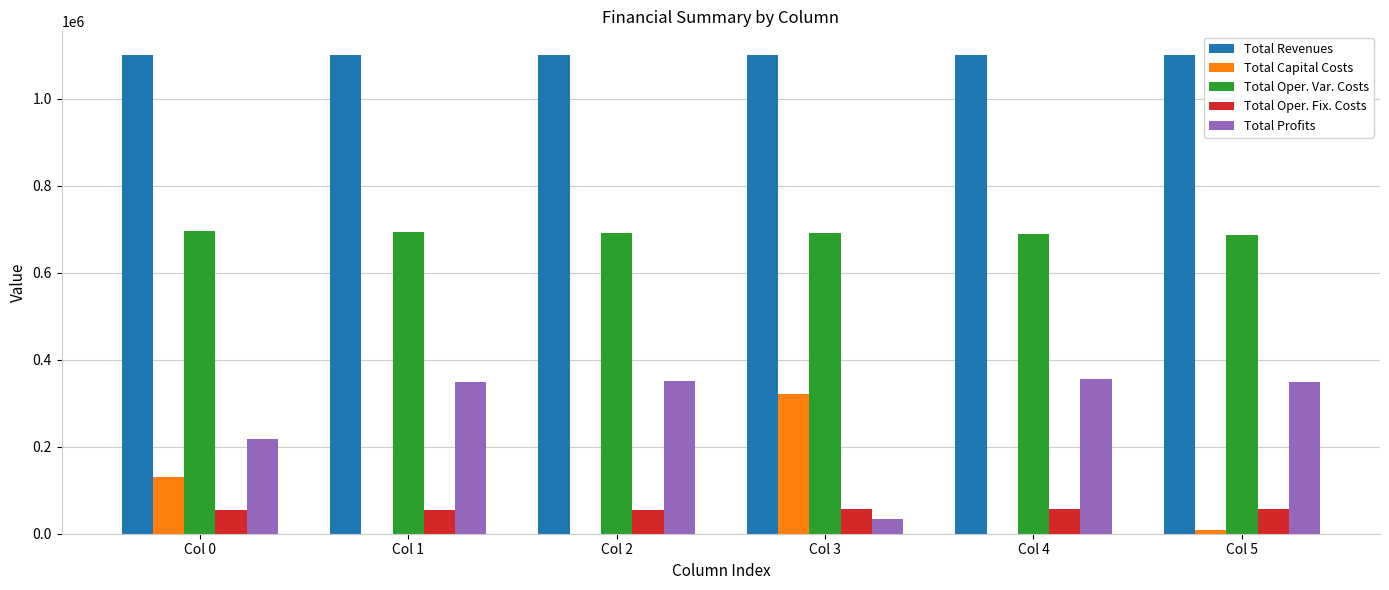

What is the greatest value displayed?

1100382.0